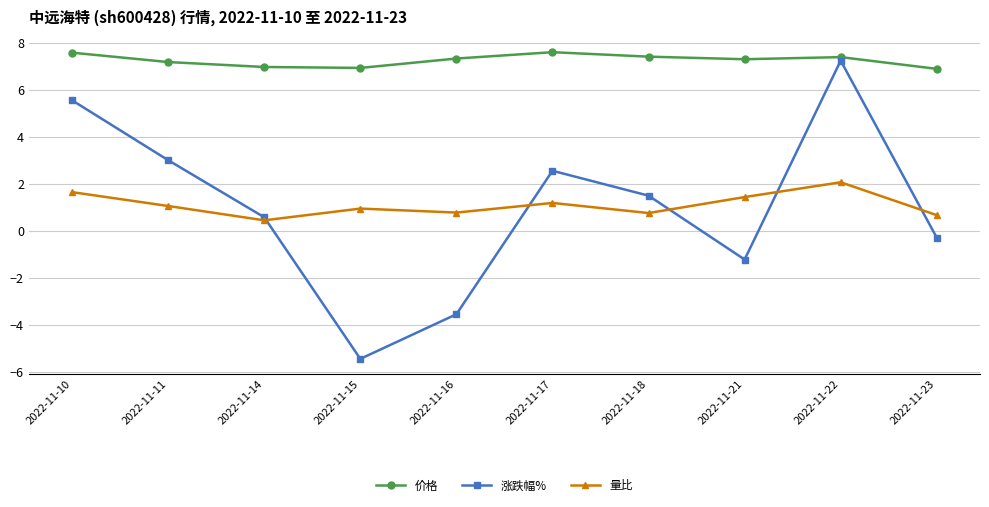

At which category does 量比 reach its first local valley?

2022-11-14